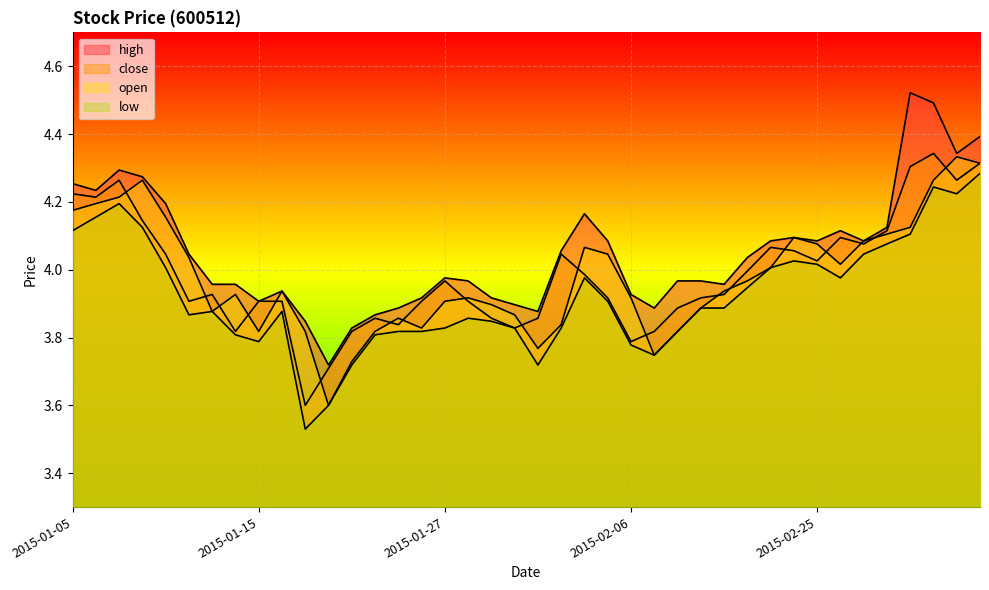

What is the sum of all high values?

162.1